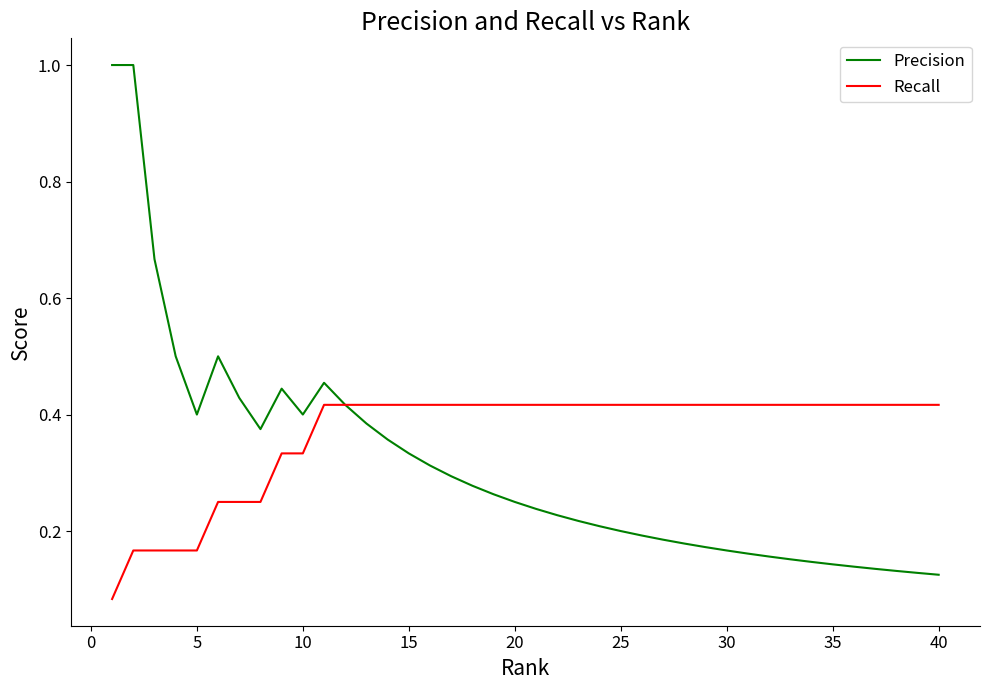

Count the number of categories in the chart.

40